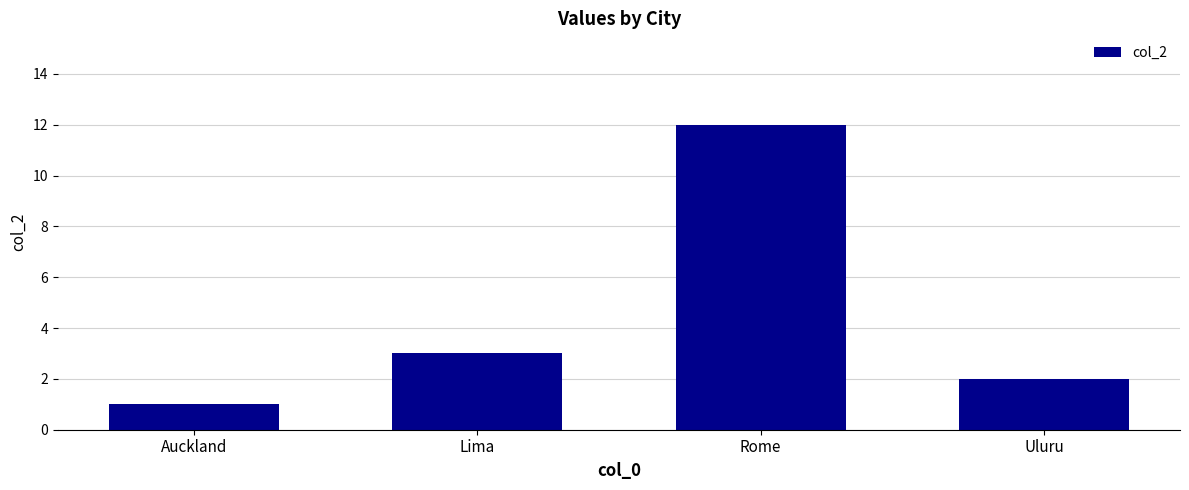

Count the number of categories in the chart.

4